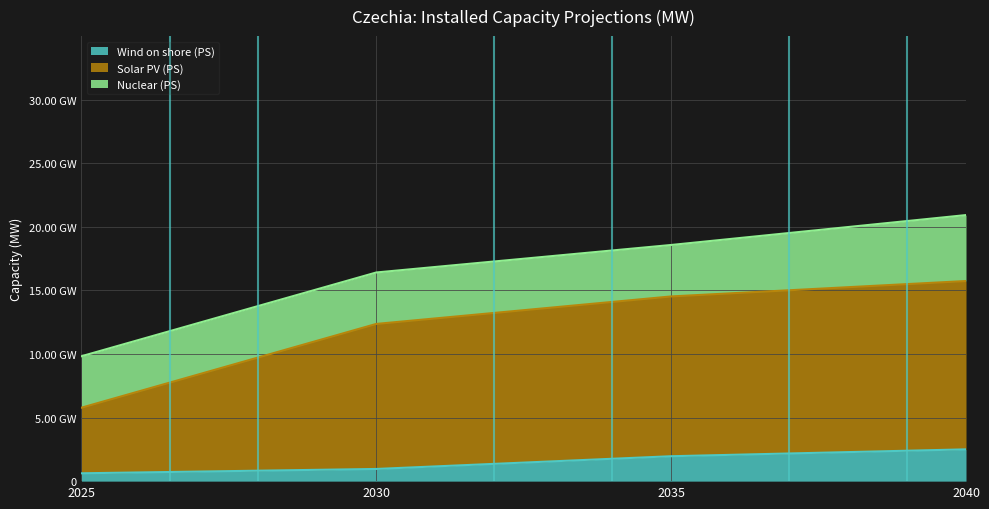

Which label corresponds to the largest value in the chart?

2040